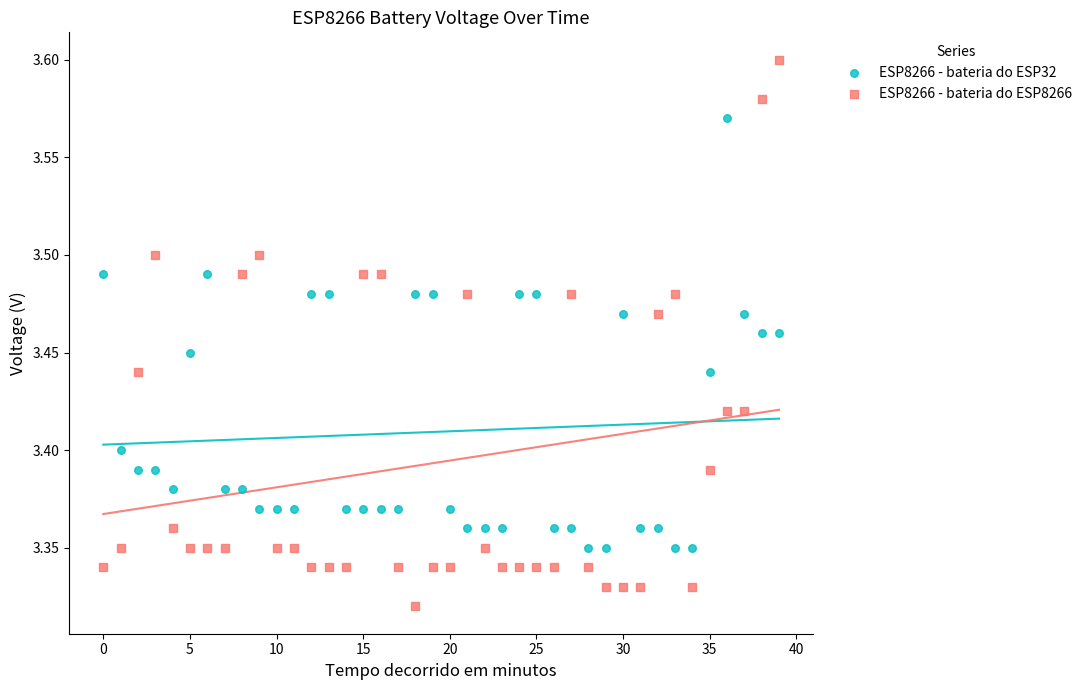

Which series has the widest spread of Y values?

ESP8266 - bateria do ESP8266